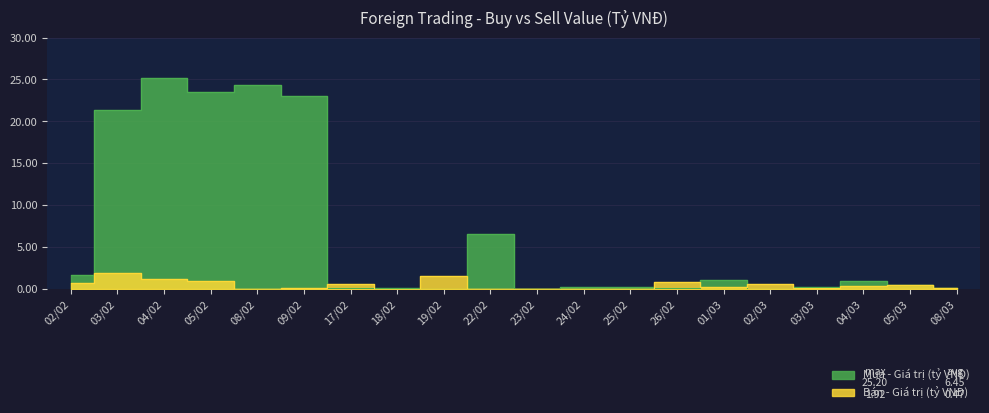

Reading left to right, list all the values displayed in this chart.

Mua - Giá trị (tỷ VNĐ): 1.6	21.4	25.2	23.5	24.4	23.0	0.1	0.1	0.0	6.6	0.0	0.2	0.2	0.1	1.1	0.0	0.2	0.9	0.5	0.1
Bán - Giá trị (tỷ VNĐ): 0.7	1.9	1.2	0.9	0.0	0.1	0.6	0.0	1.5	0.0	0.0	0.0	0.0	0.8	0.2	0.5	0.1	0.3	0.5	0.1